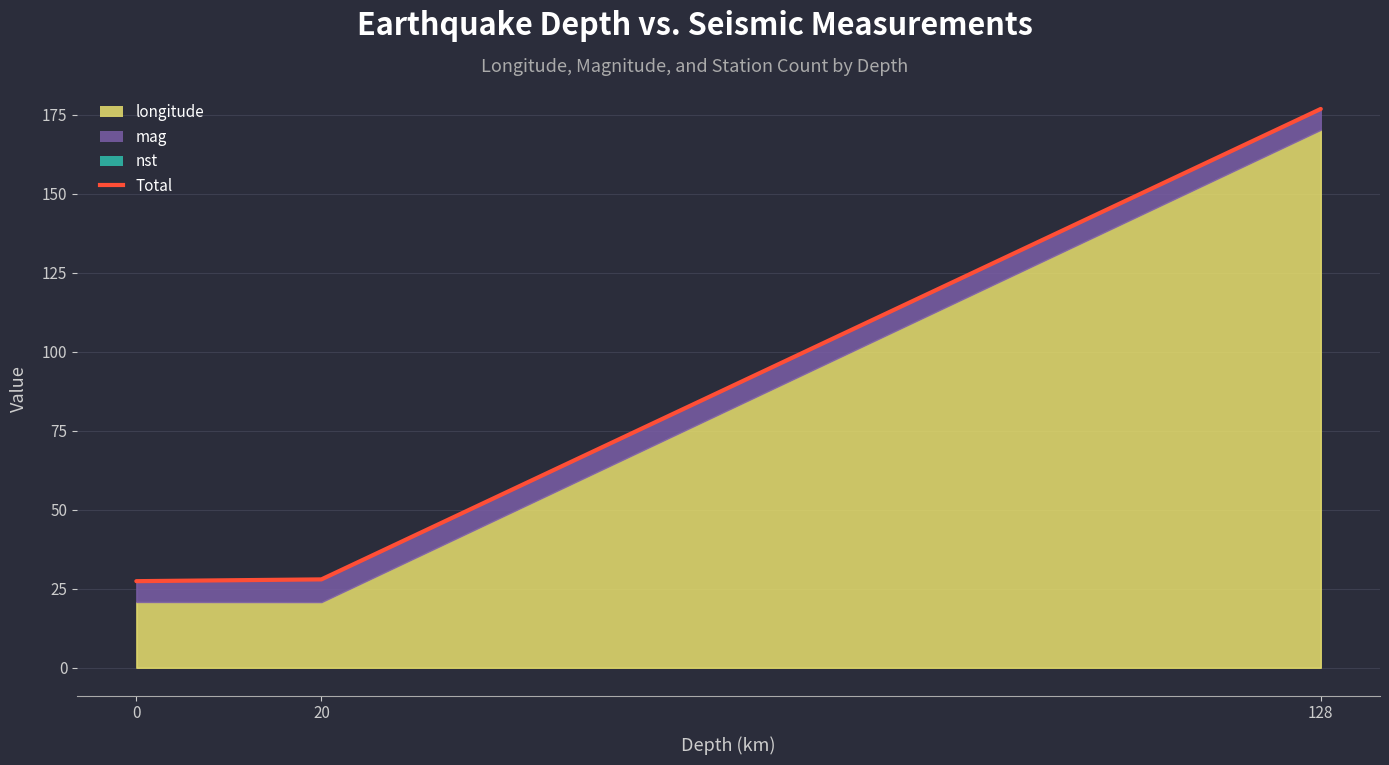

What is the value of the 2nd point from the left?

28.0